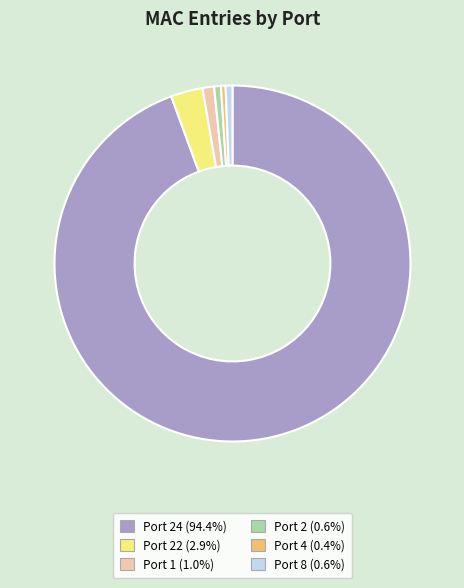

Does any single category account for the majority?

Yes